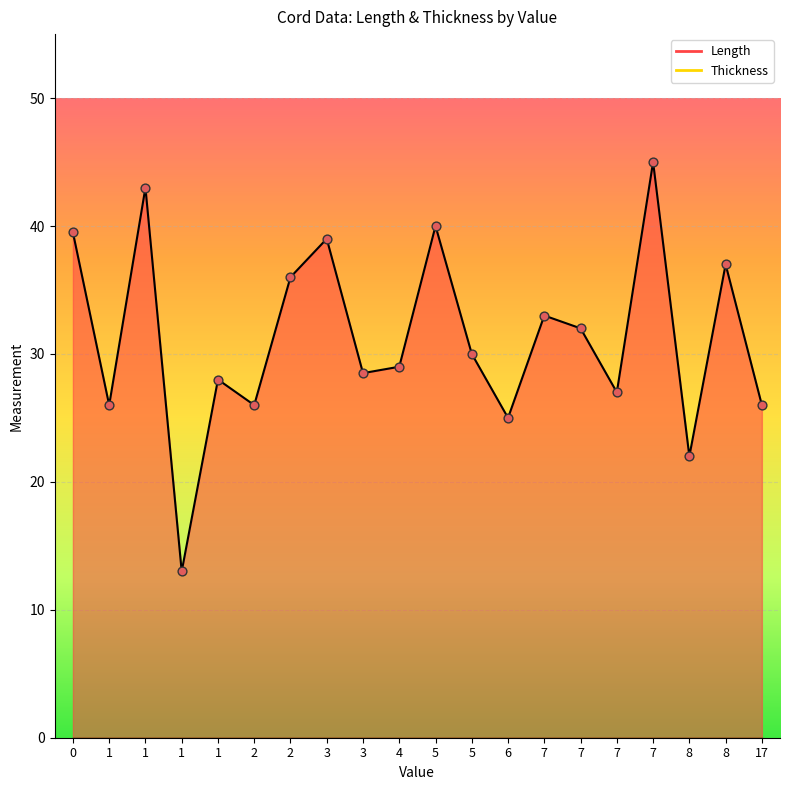

At which category is the sum across all series the highest?

7